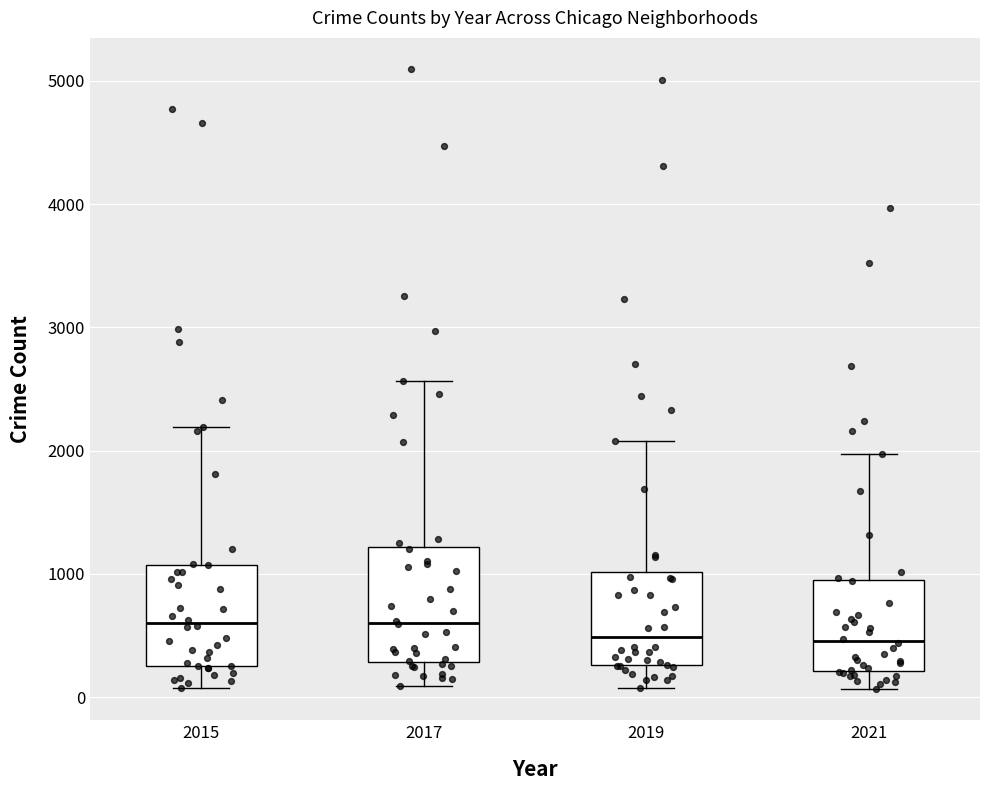

Reading left to right, transcribe this box plot: for each box, give where its median line is, the range the box spans, and where its two whiskers end, as read against the y-axis. The values are not printed on the chart, so give them approximately, as read against the axis.

2015: median 600, box 300 to 1100, whiskers 100 to 2200
2017: median 600, box 300 to 1200, whiskers 100 to 2600
2019: median 500, box 300 to 1000, whiskers 100 to 2100
2021: median 500, box 200 to 900, whiskers 100 to 2000